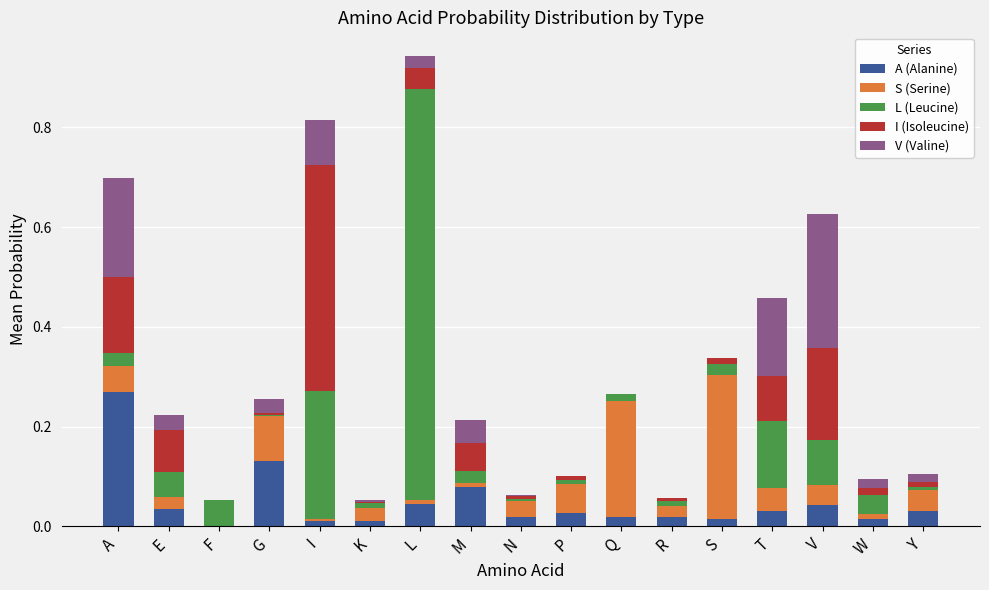

Is it true that A (Alanine) equals -0.1 at F?

False